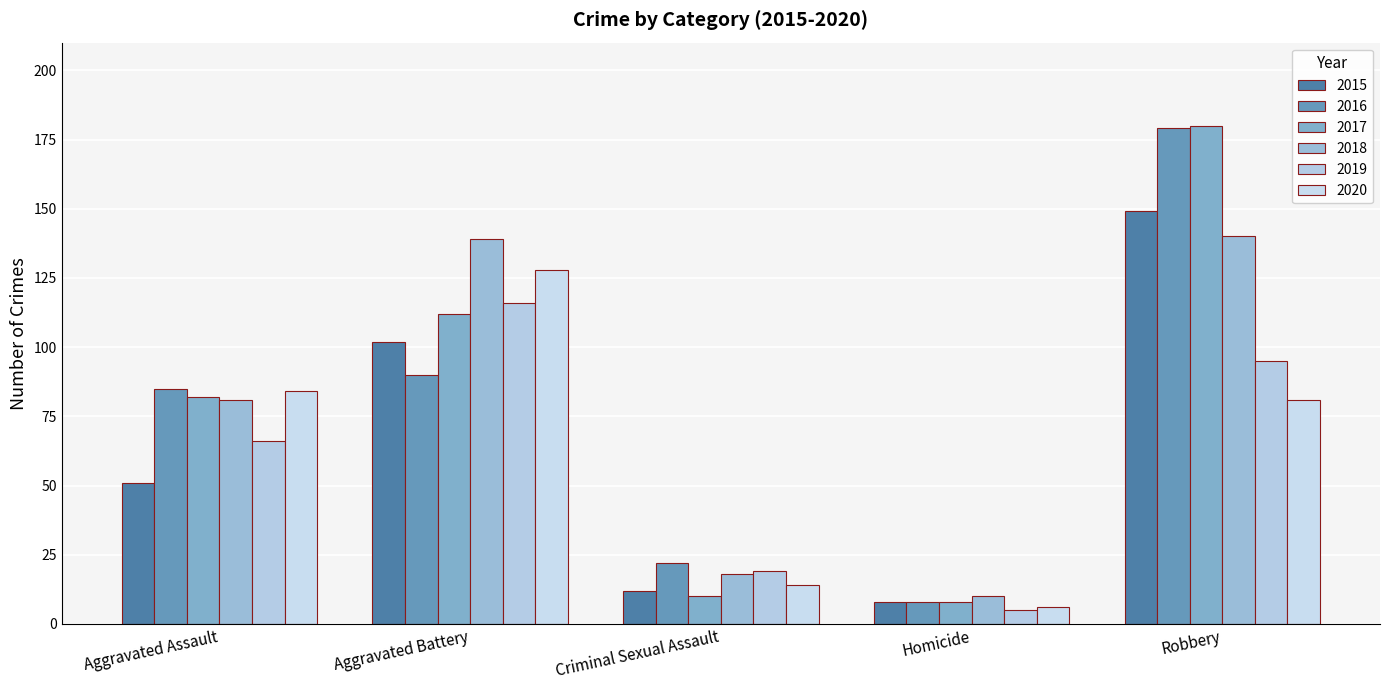

What is the sum of the 2017 values at Robbery and Criminal Sexual Assault?

190